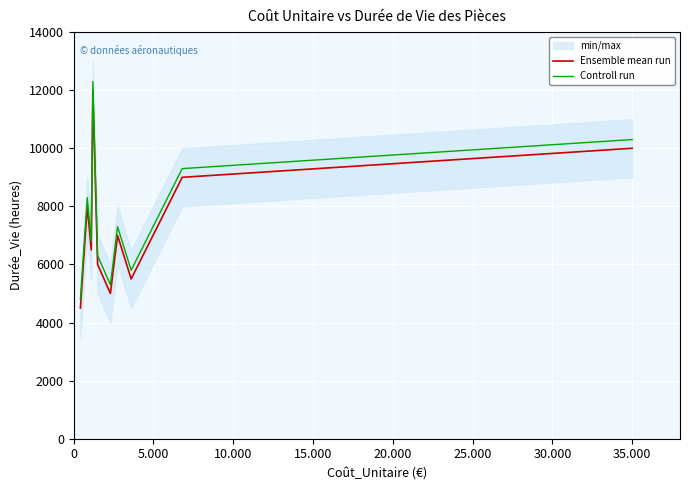

True or false: Ensemble mean run and Controll run intersect in this chart.

False